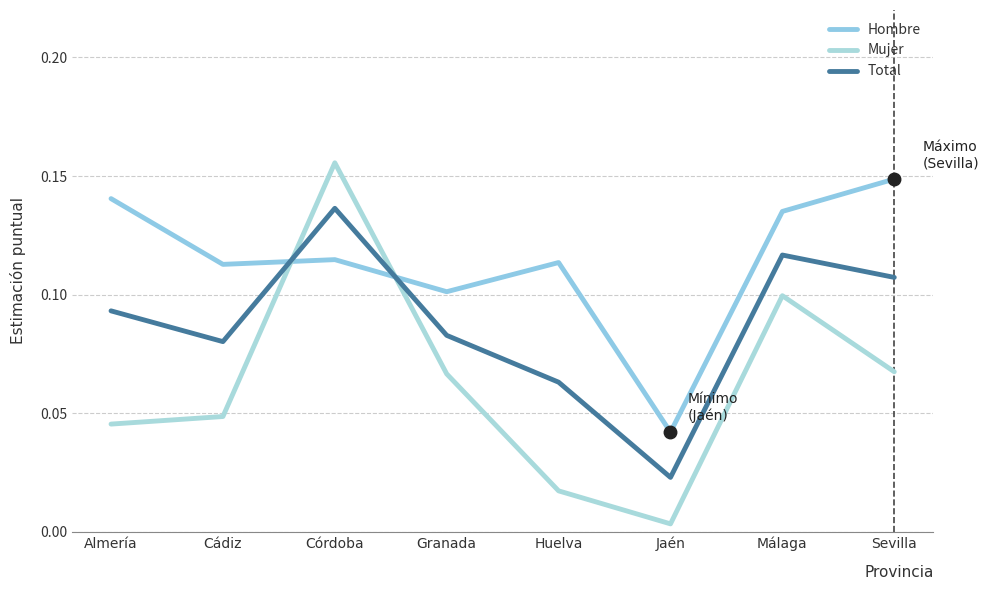

Which series changed the most between Cádiz and Córdoba?

Mujer